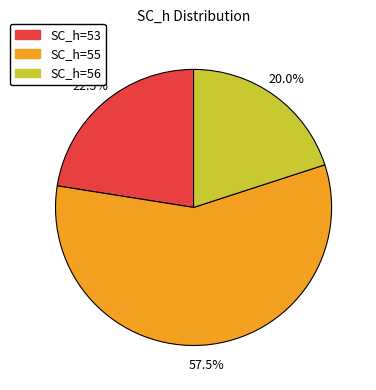

Is there a majority slice in this chart?

Yes